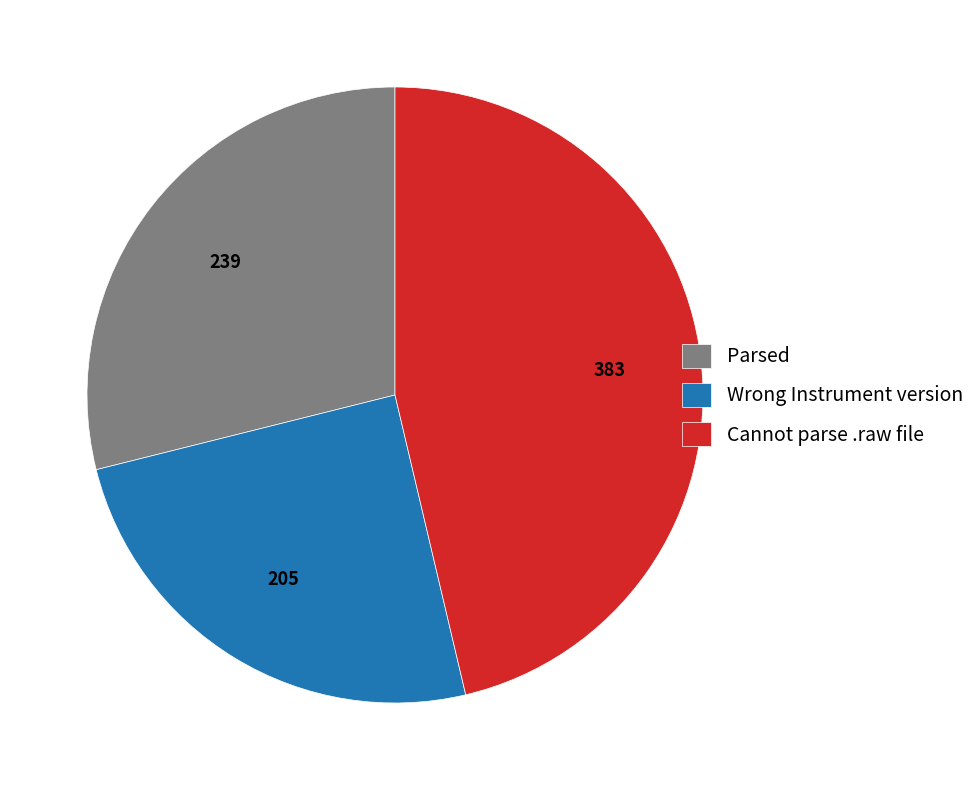

Is it true that Wrong Instrument version is 14% of the pie?

False